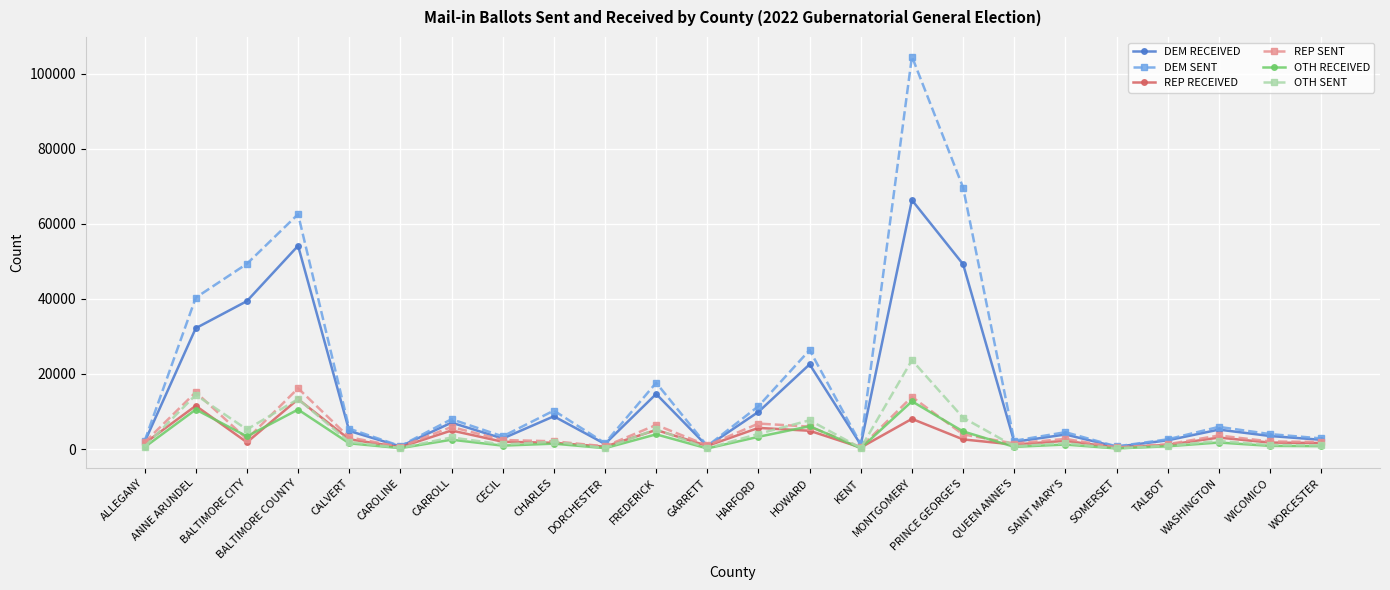

At which category does DEM SENT reach its first local peak?

BALTIMORE COUNTY